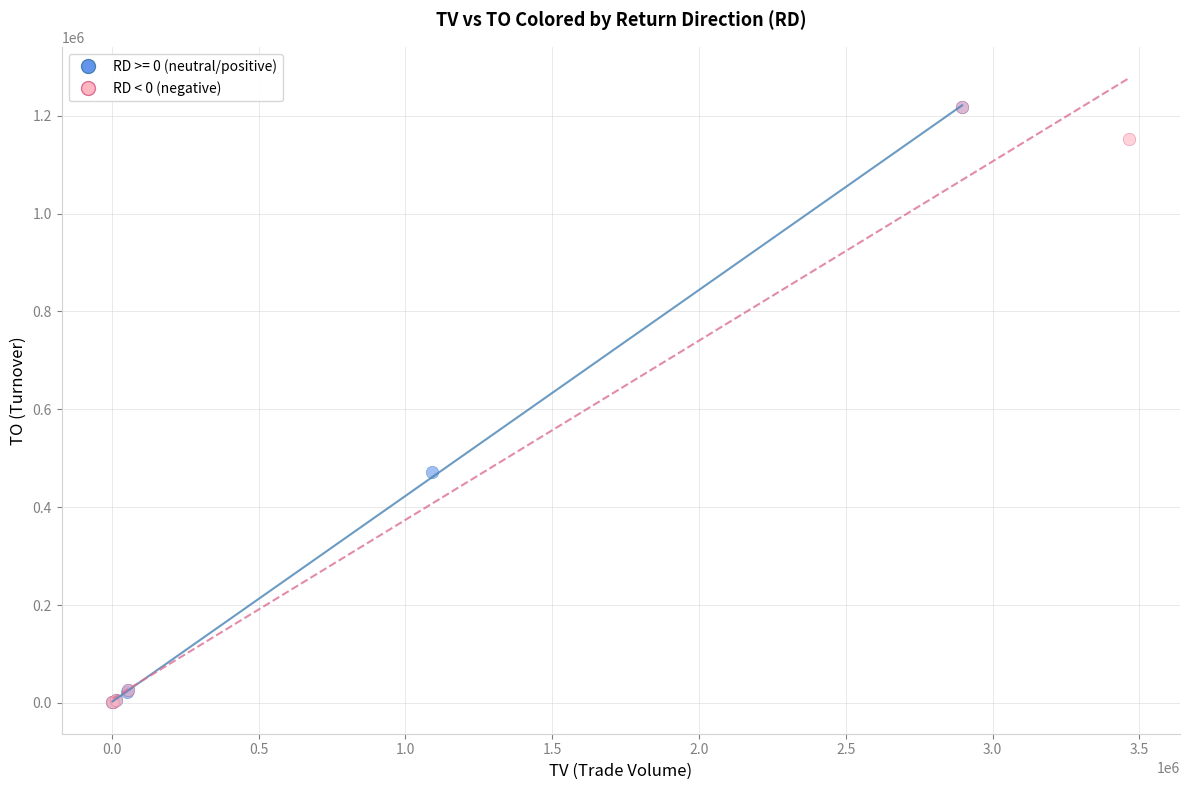

What are all the series names shown in the legend?

RD >= 0 (neutral/positive), RD < 0 (negative)